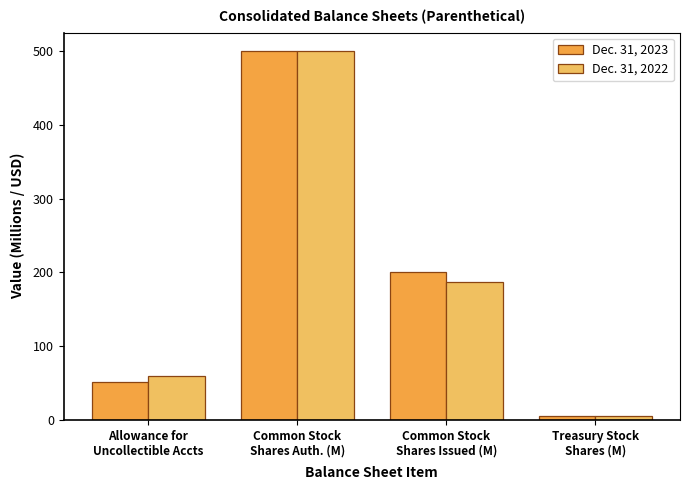

The Dec. 31, 2022 series shows 39.2 at Common Stock
Shares Issued (M). True or false?

False